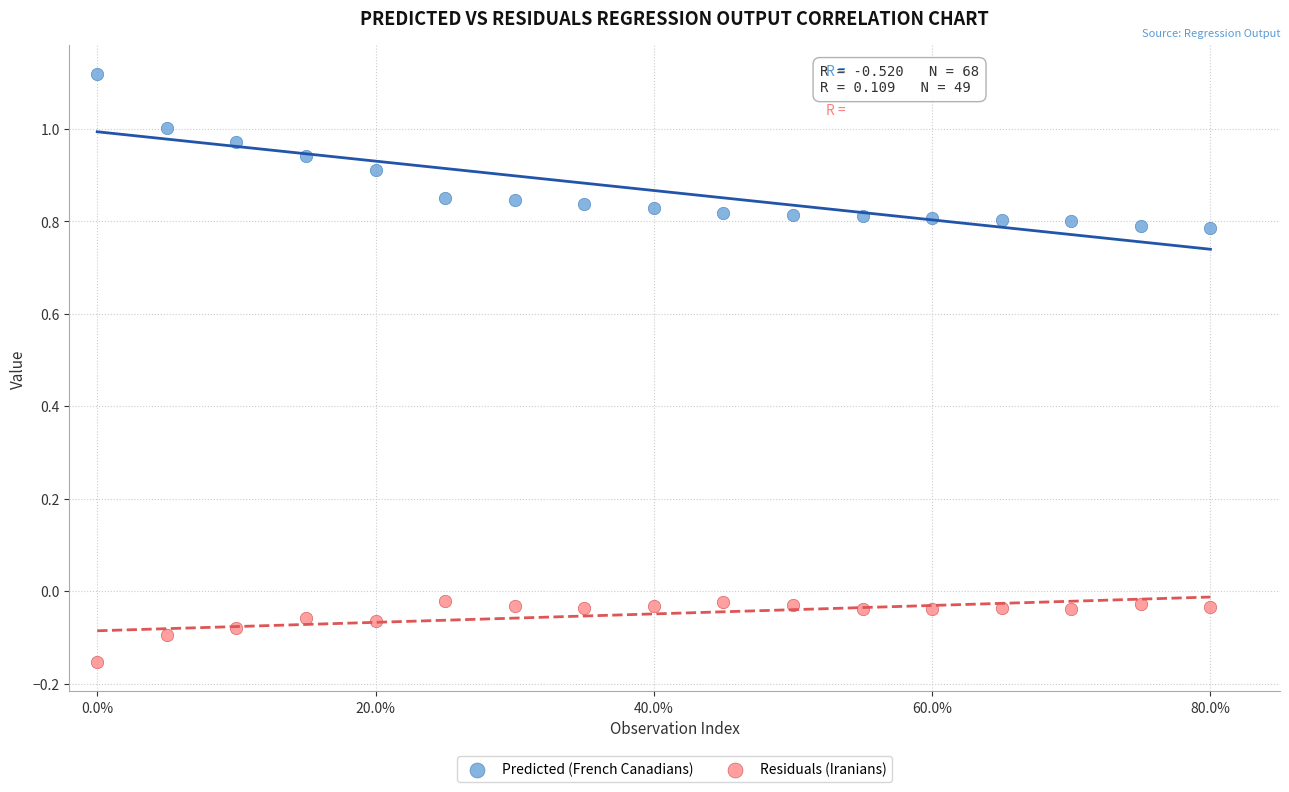

Which series reaches the maximum Y coordinate?

Predicted (French Canadians)